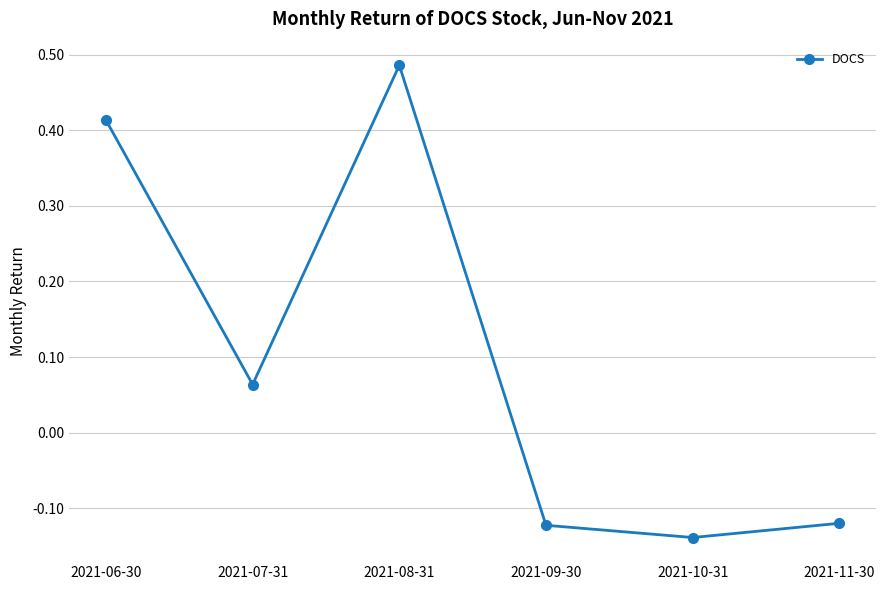

What is the difference between the maximum and minimum values?

0.6